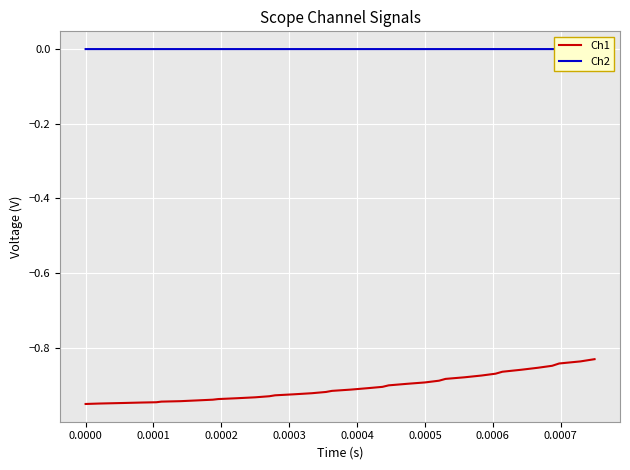

List the series in order of their peak value, lowest first.

Ch1, Ch2